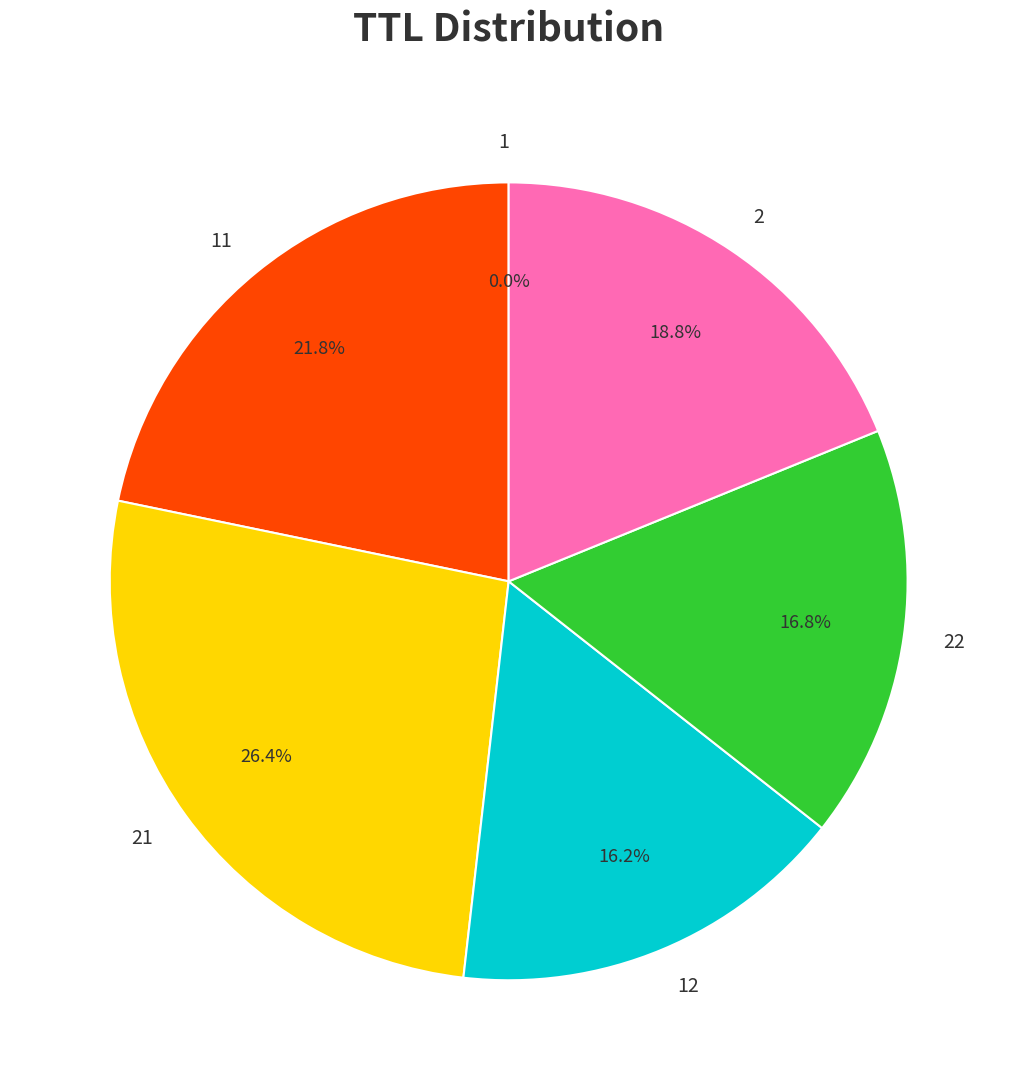

Does any single category account for the majority?

No